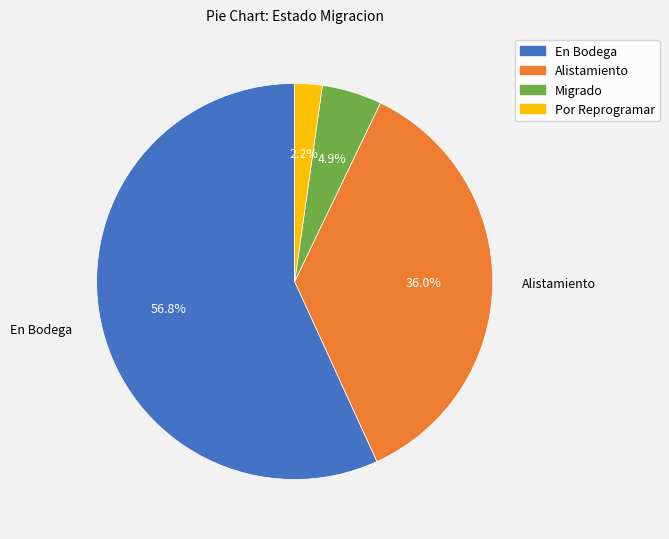

Combined, do Alistamiento and Migrado account for over 50%?

No